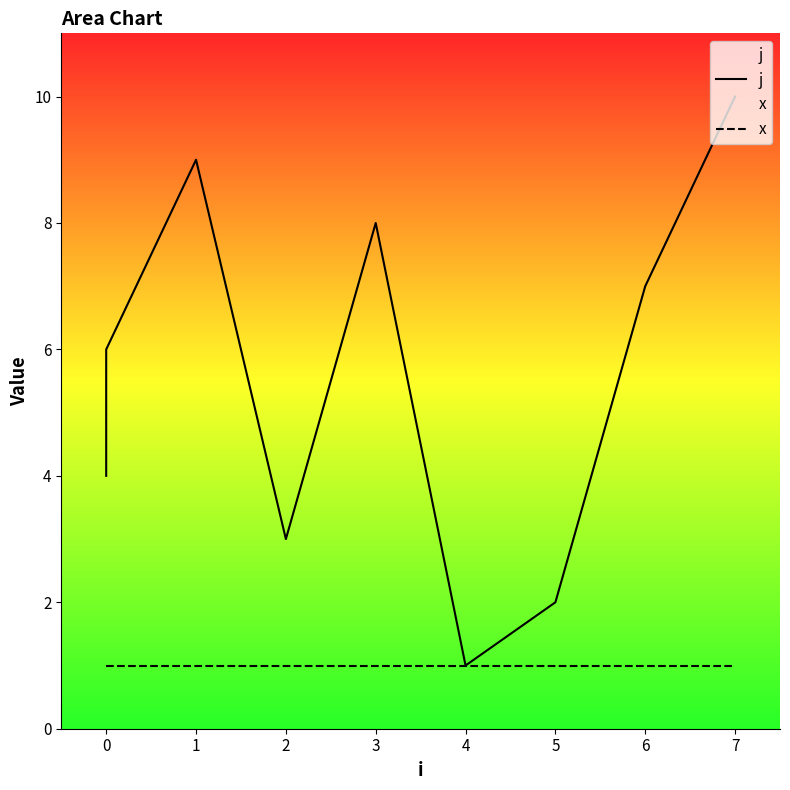

True or false: x and j cross at least once.

False